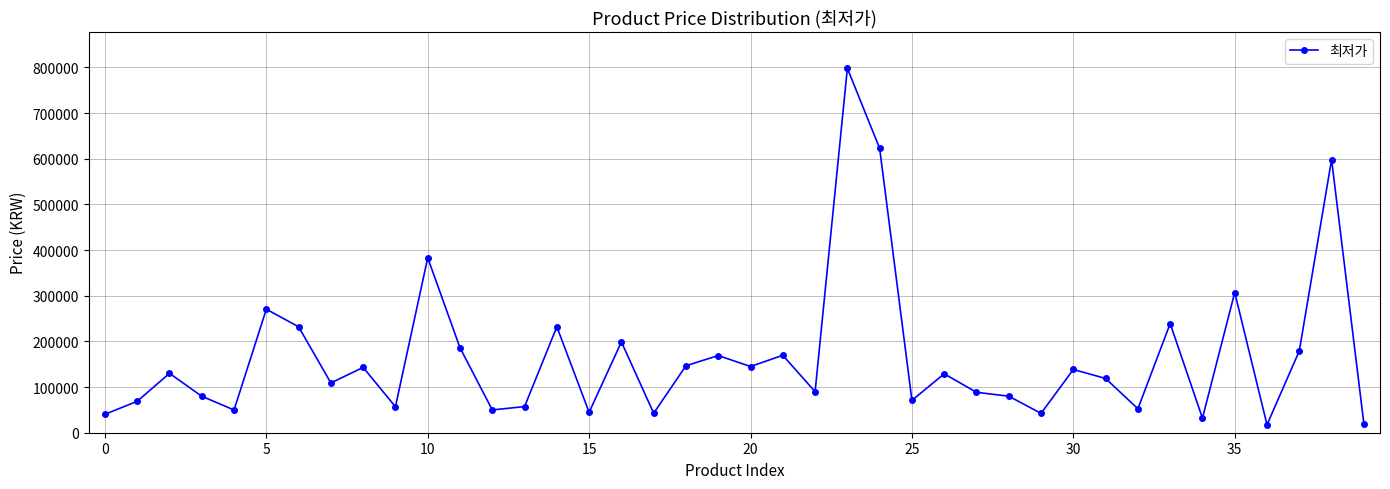

True or false: there are more than 1 points higher than both neighbors.

True